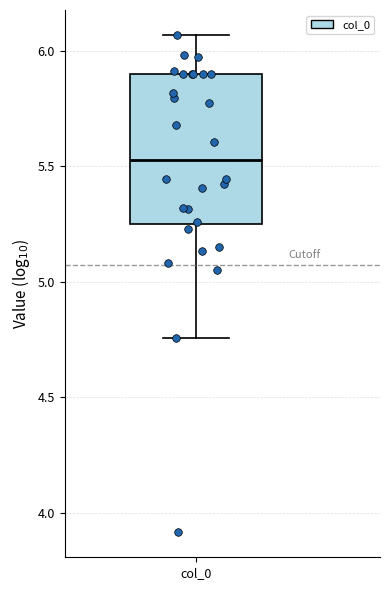

Transcribe this box plot: give where the median line is, the range the box spans, and where the two whiskers end, as read against the y-axis. The values are not printed on the chart, so give them approximately, as read against the axis.

median 5.55, box 5.25 to 5.90, whiskers 4.75 to 6.05